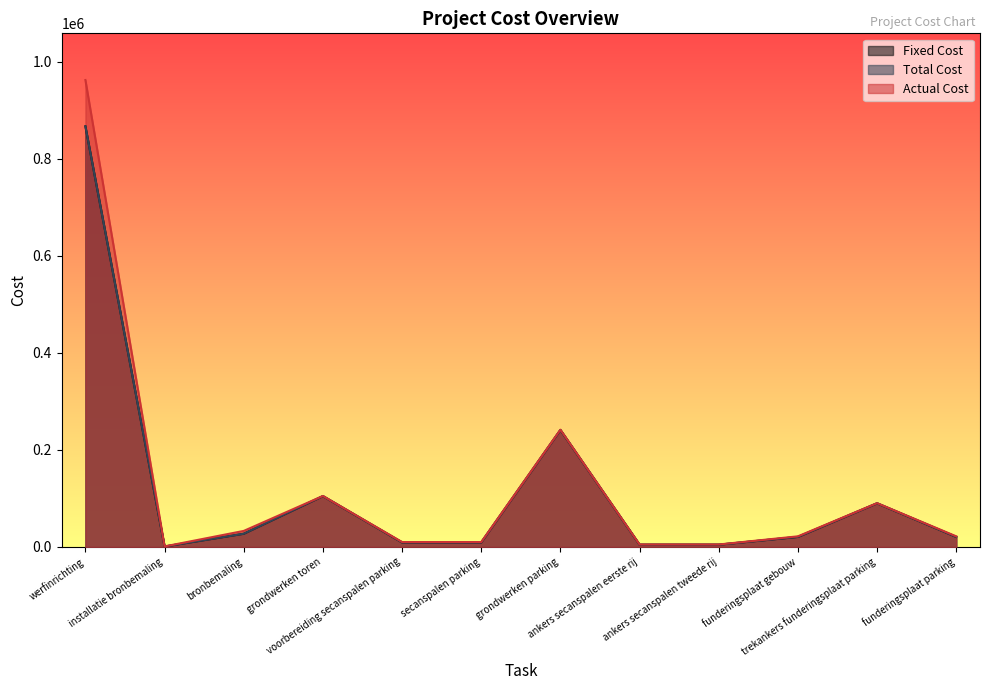

What is the difference between the second highest and second lowest values in the Actual Cost series?

236605.9